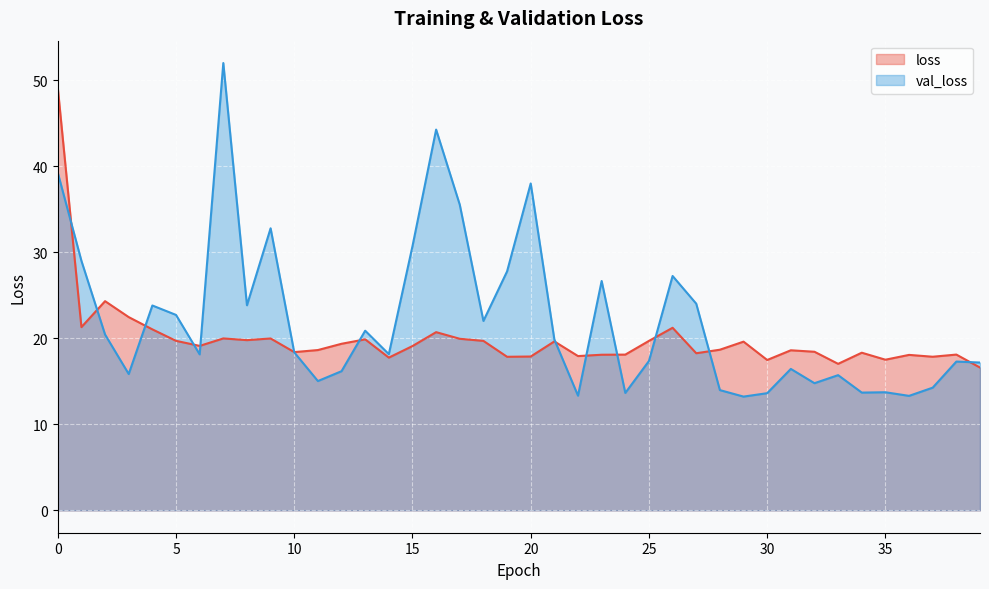

After their last crossing, which series has the higher values: loss or val_loss?

val_loss